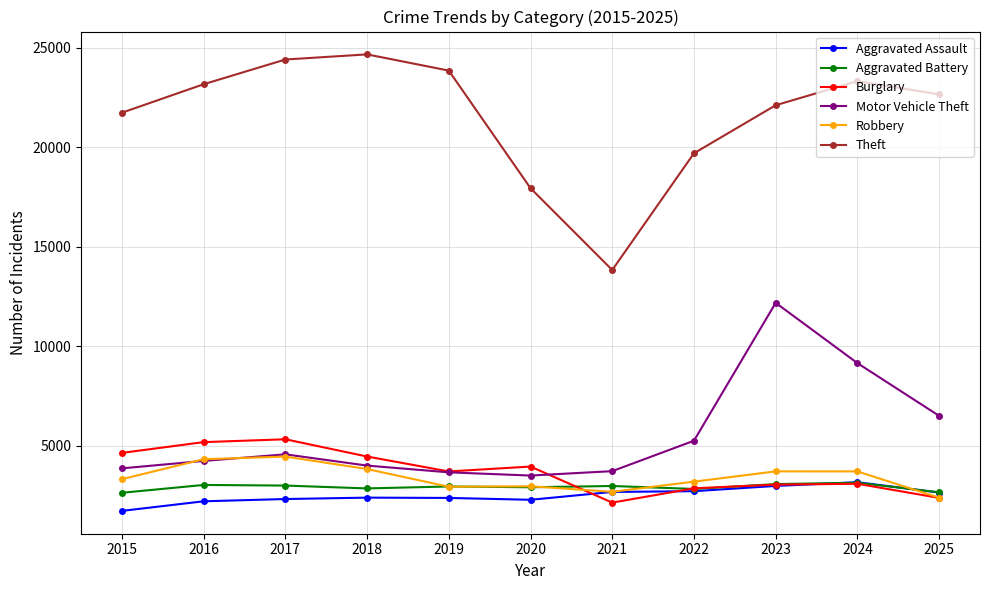

True or false: Motor Vehicle Theft has a value of 2493 at 2022.

False